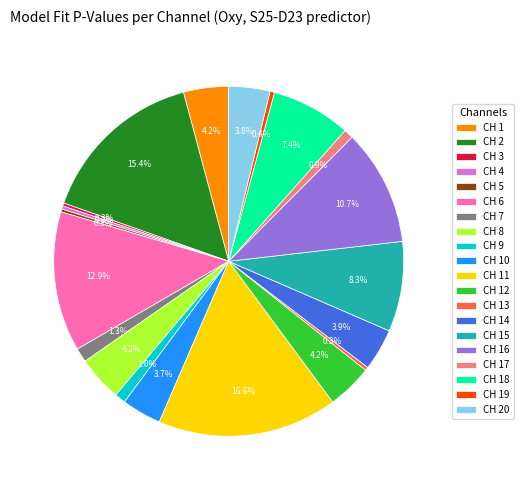

Combined, what portion of the pie is CH 11 and CH 20?

20.4%